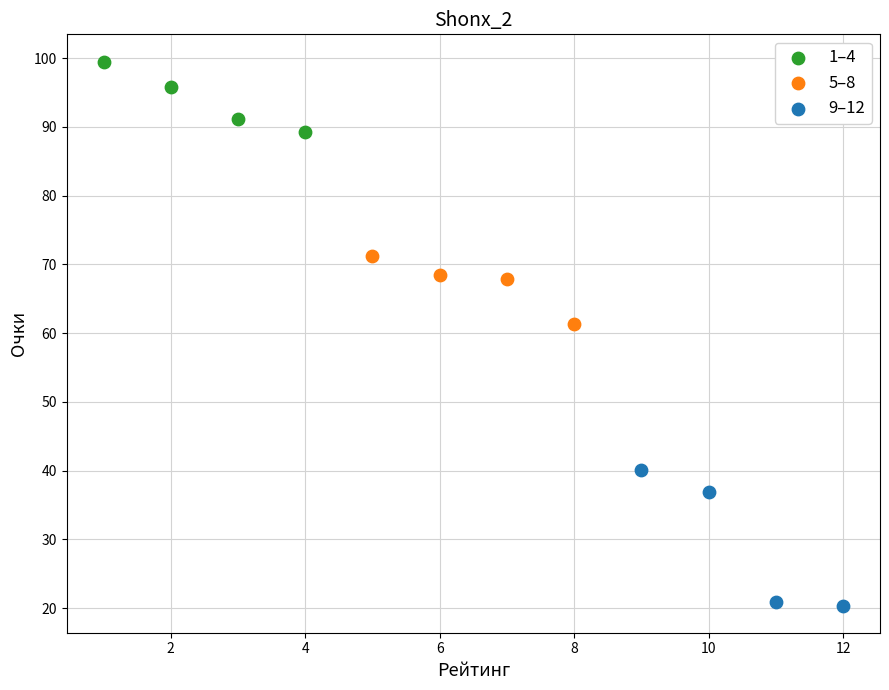

What are all the series names shown in the legend?

1–4, 5–8, 9–12